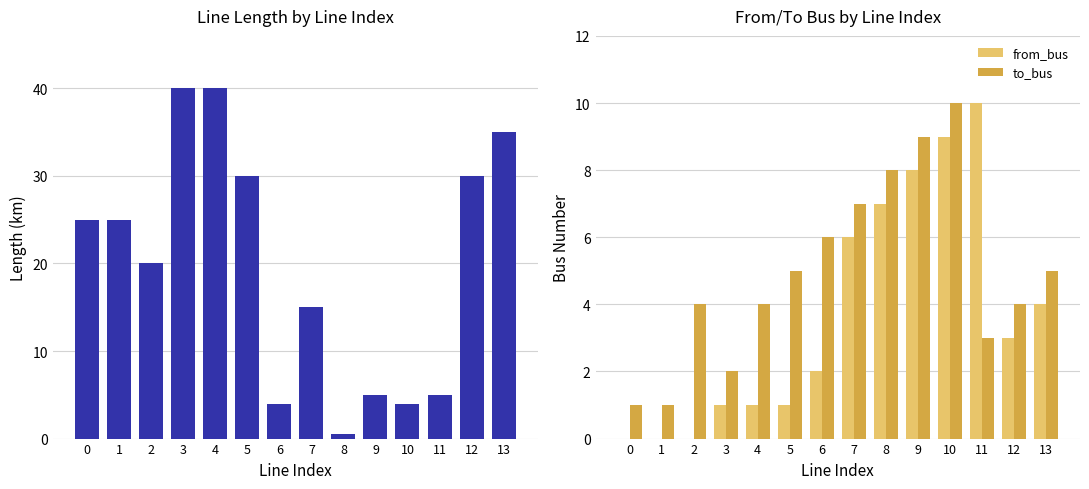

Reading right to left, transcribe all the data shown in this chart.

length_km: 35.0	30.0	5.0	4.0	5.0	0.5	15.0	4.0	30.0	40.0	40.0	20.0	25.0	25.0
from_bus: 4.0	3.0	10.0	9.0	8.0	7.0	6.0	2.0	1.0	1.0	1.0	0.0	0.0	0.0
to_bus: 5.0	4.0	3.0	10.0	9.0	8.0	7.0	6.0	5.0	4.0	2.0	4.0	1.0	1.0